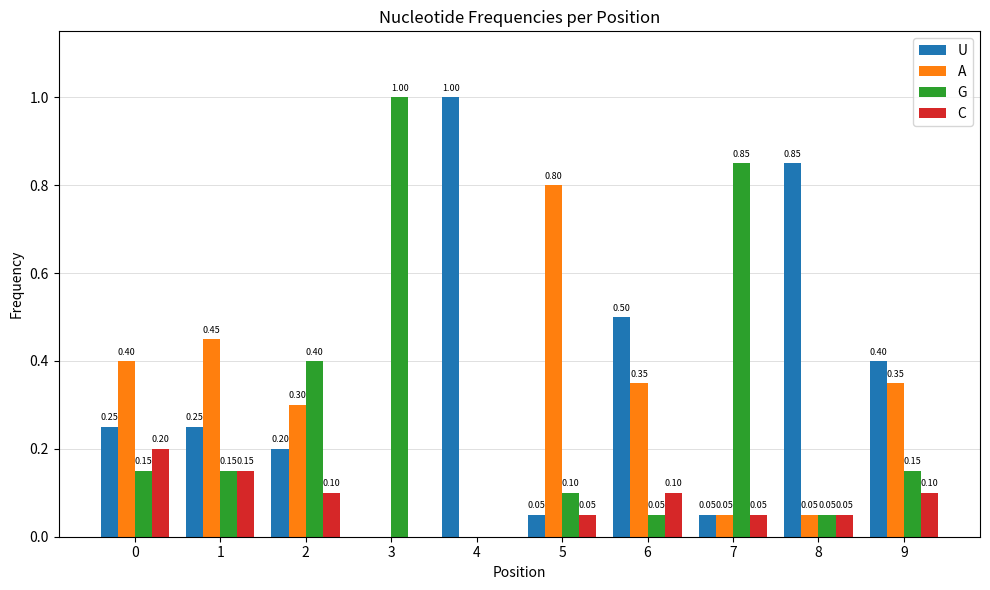

Between 5 and 9, which series saw the biggest shift?

A